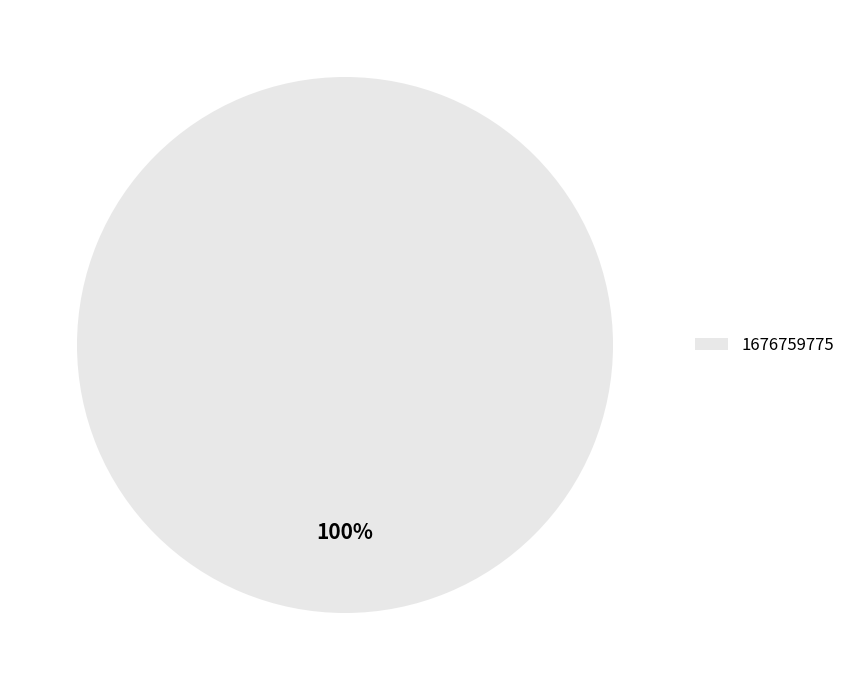

True or false: 1676759775 accounts for 100% of the total.

True